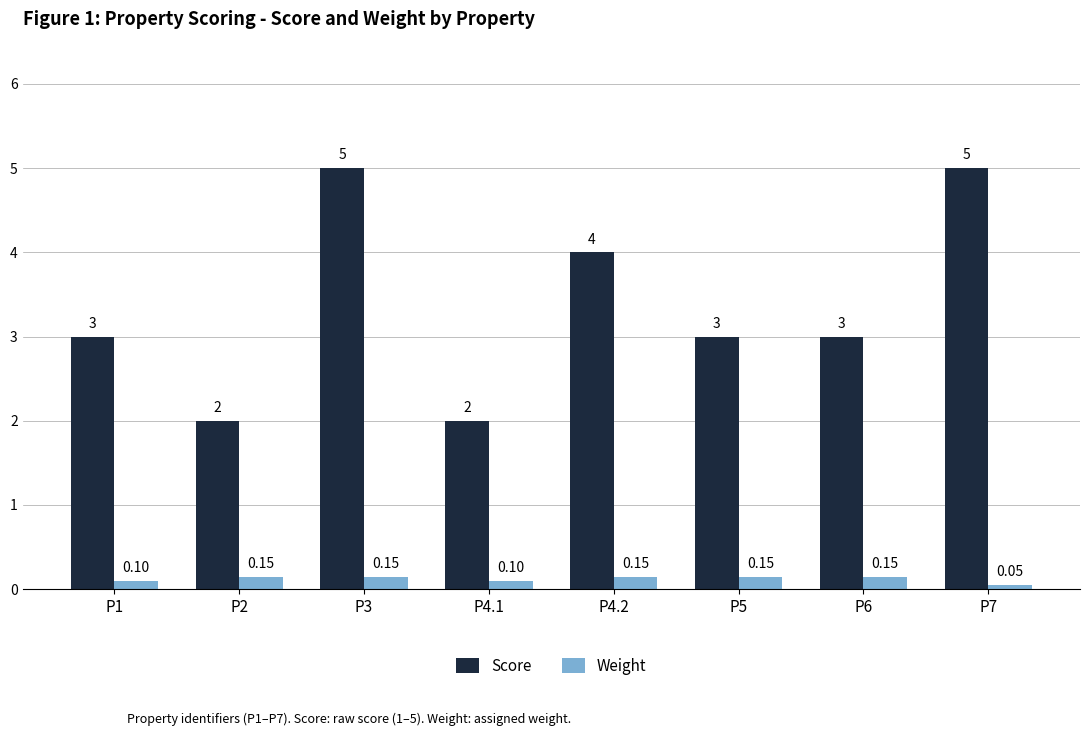

How many values in the Score series are below 3?

2